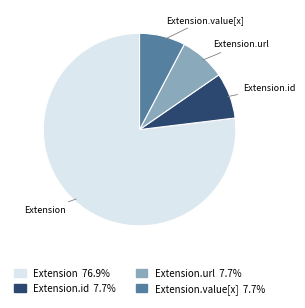

Is there a majority slice in this chart?

Yes